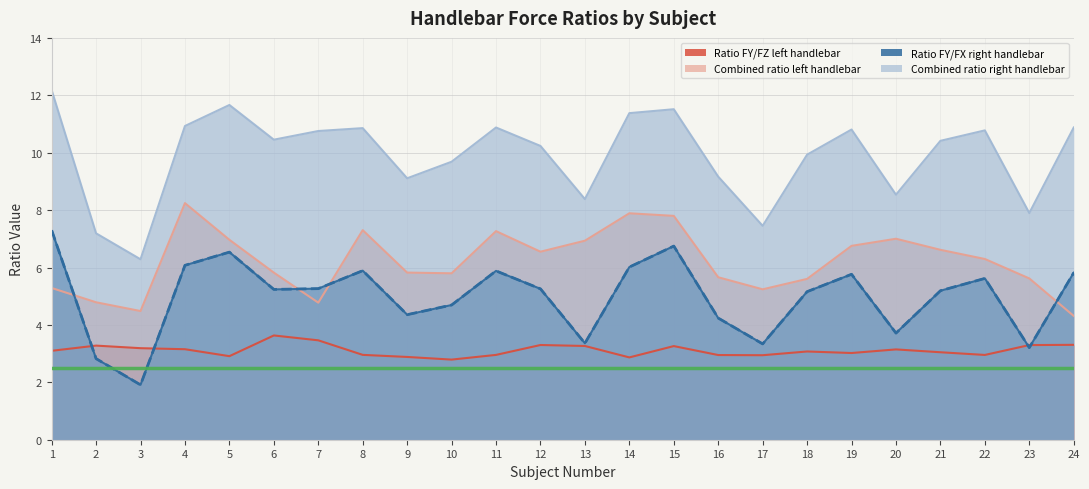

How many data points in Combined ratio right handlebar are above 10?

14